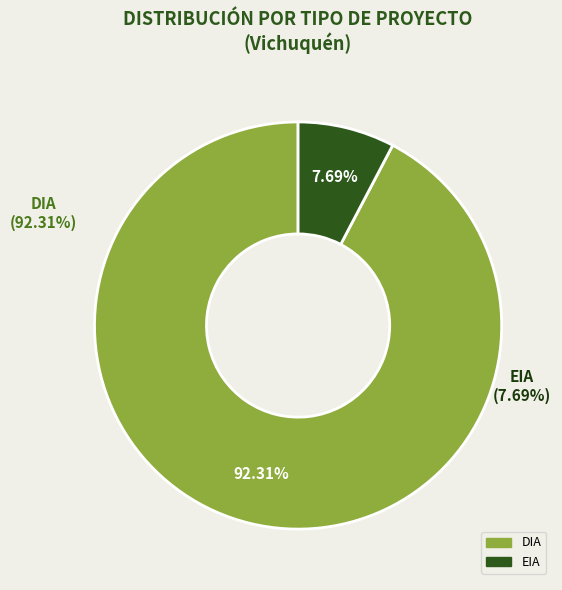

Is it true that DIA is 92% of the pie?

True